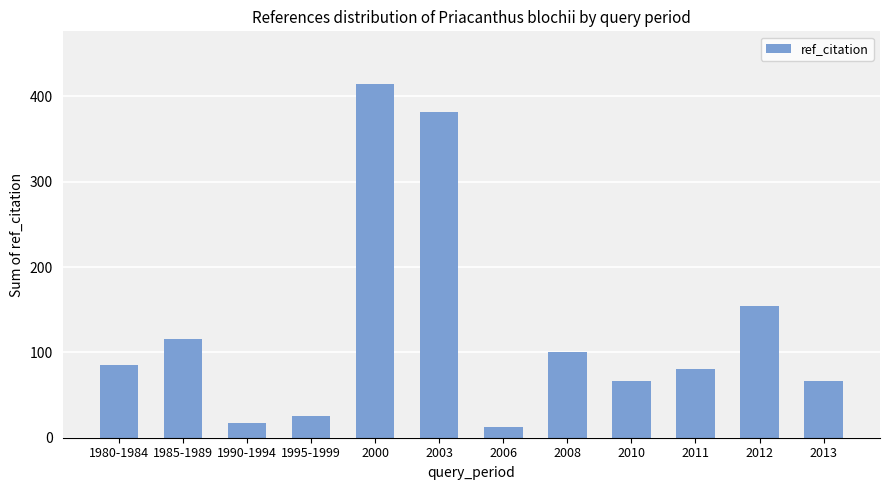

Does the chart contain stacked bars?

No